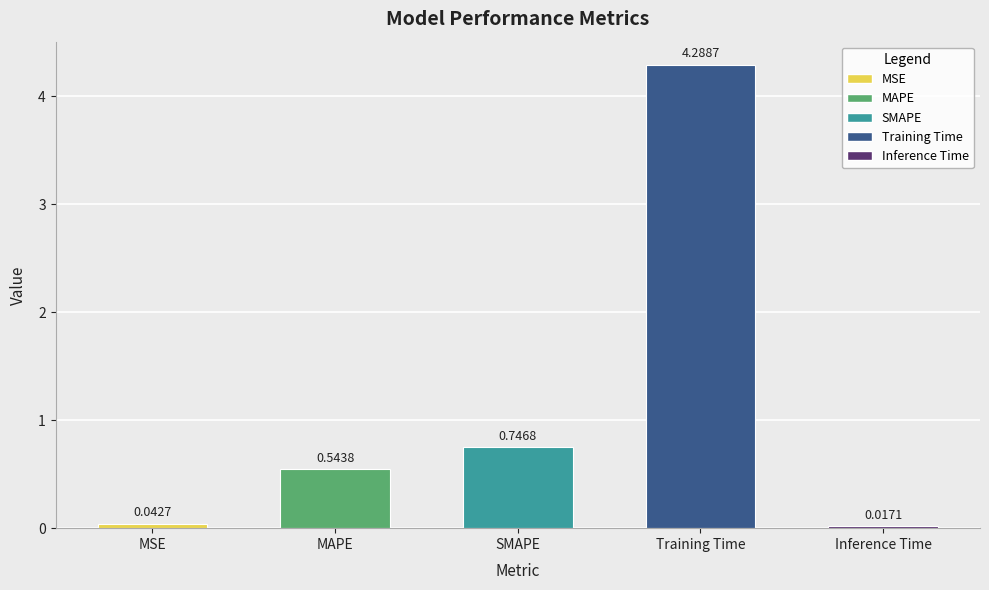

Rank the categories by value from highest to lowest.

Training Time, SMAPE, MAPE, MSE, Inference Time